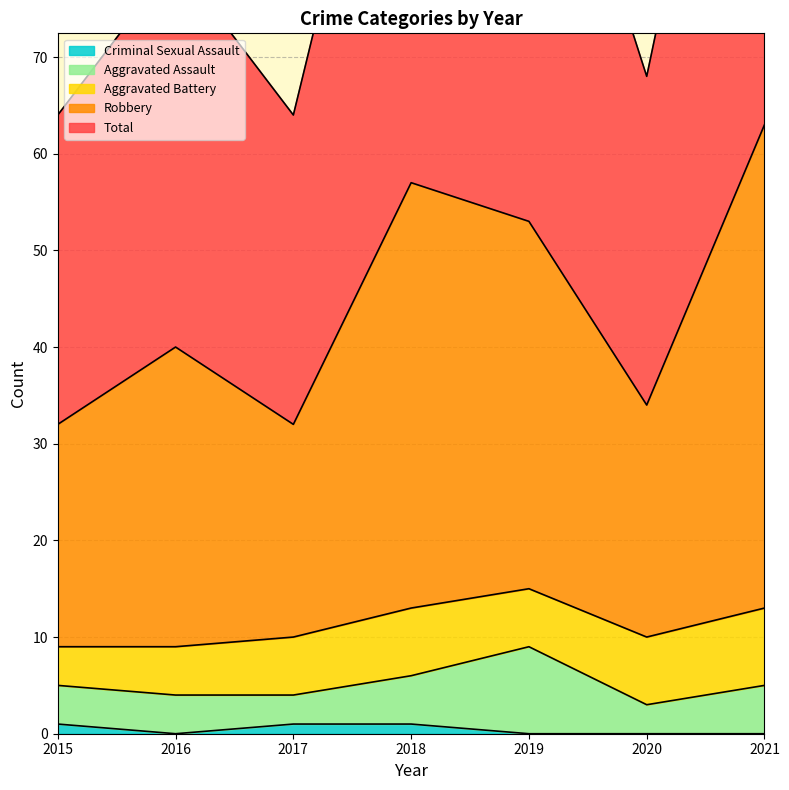

The Criminal Sexual Assault series shows 1 at 2017. True or false?

True